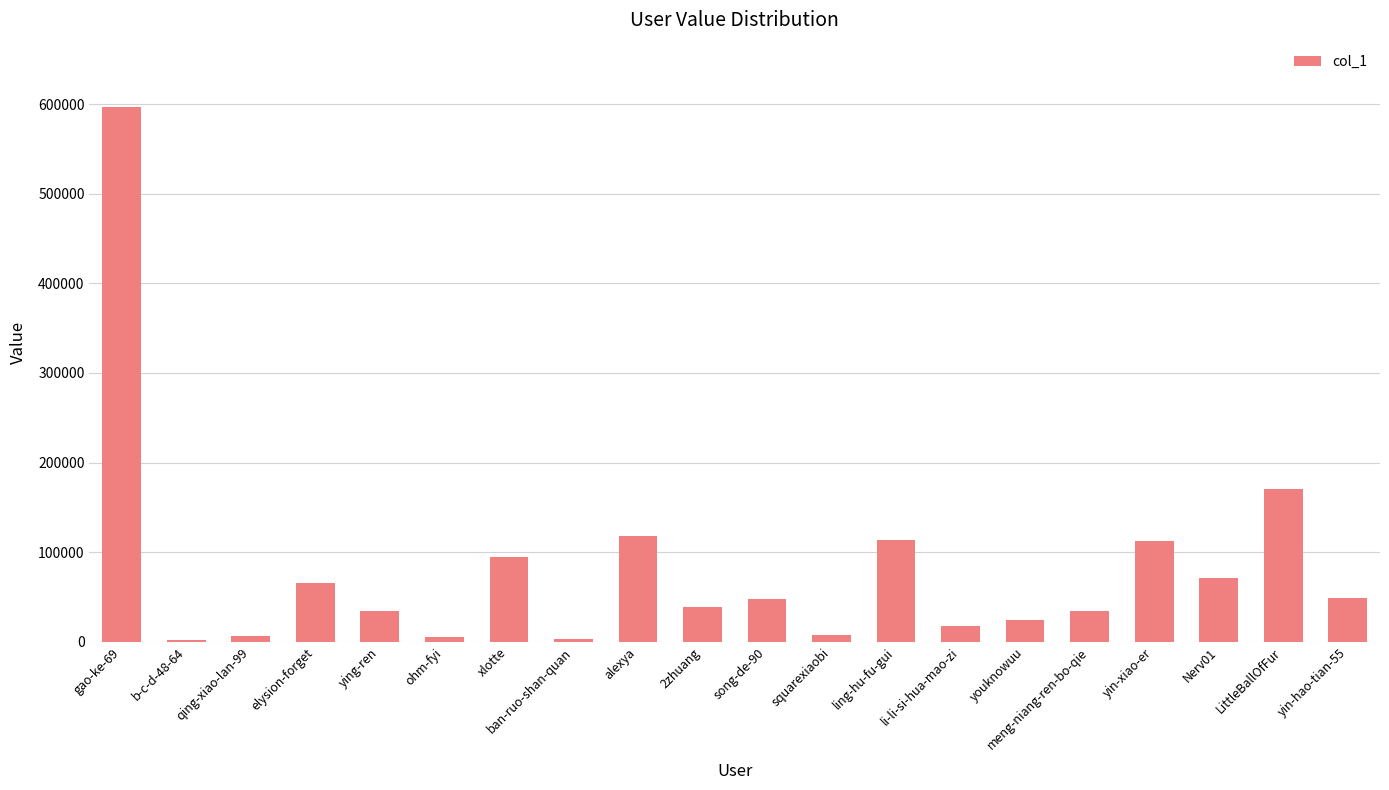

What is the sum of the values at song-de-90 and 2zhuang?

86313